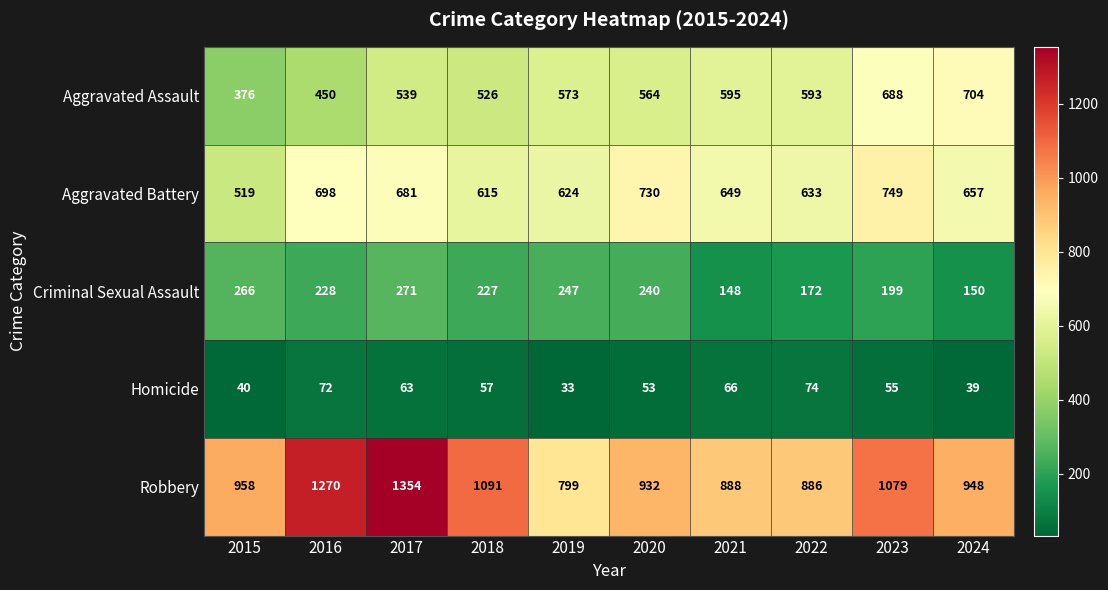

Count the number of data series in this chart.

5